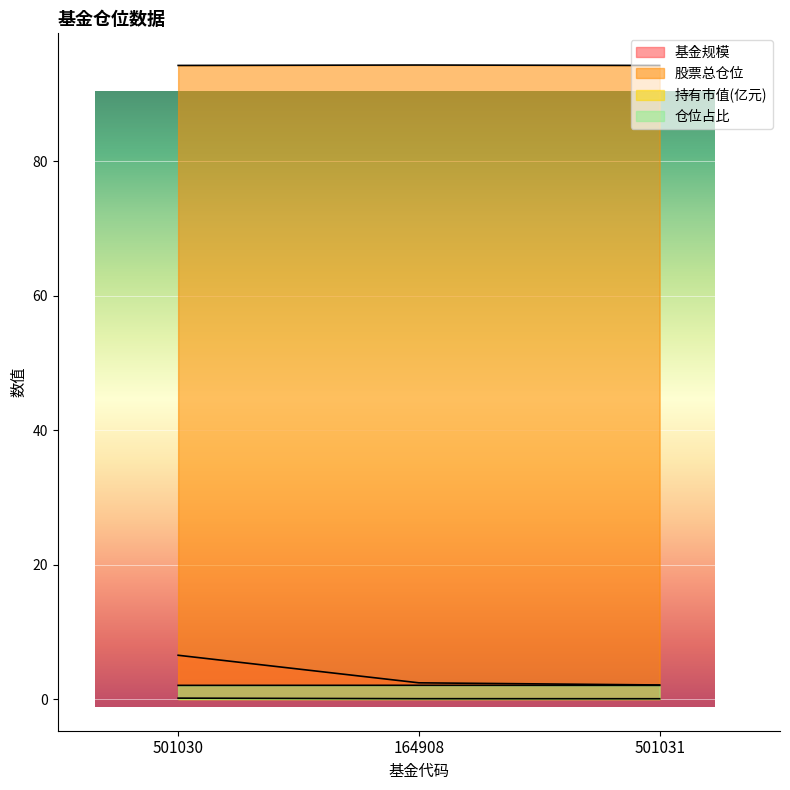

What is the sum of all 持有市值(亿元) values?

0.2